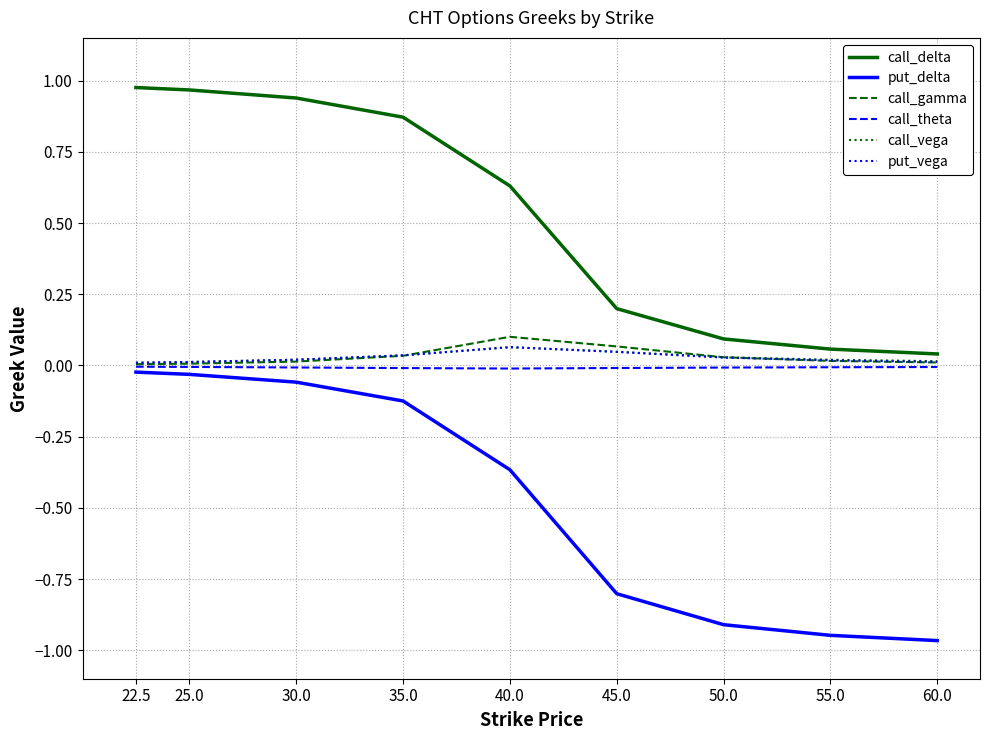

Which series has the widest spread of values?

put_delta